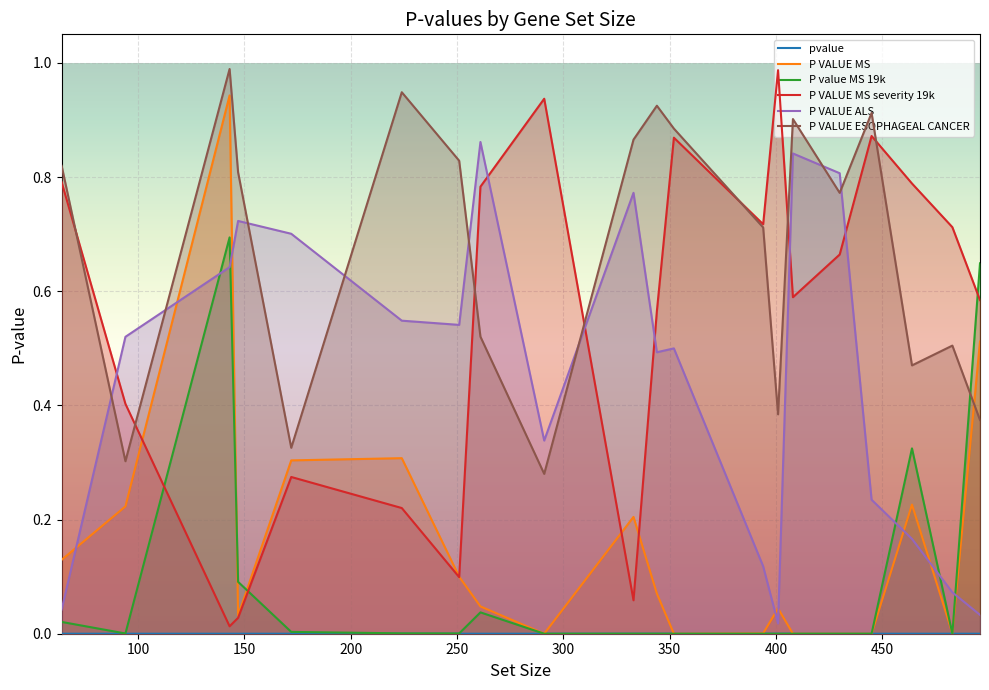

Reading right to left, extract all data points from this chart.

pvalue: 394=0.0	94=0.0	147=0.0	401=0.0	291=0.0	352=0.0	408=0.0	261=0.0	172=0.0	445=0.0	483=0.0	430=0.0	464=0.0	64=0.0	333=0.0	224=0.0	496=0.0	251=0.0	344=0.0	143=0.0
P VALUE MS: 394=0.0	94=0.2	147=0.0	401=0.0	291=0.0	352=0.0	408=0.0	261=0.0	172=0.3	445=0.0	483=0.0	430=0.0	464=0.2	64=0.1	333=0.2	224=0.3	496=0.5	251=0.1	344=0.1	143=0.9
P value MS 19k: 394=0.0	94=0.0	147=0.1	401=0.0	291=0.0	352=0.0	408=0.0	261=0.0	172=0.0	445=0.0	483=0.0	430=0.0	464=0.3	64=0.0	333=0.0	224=0.0	496=0.6	251=0.0	344=0.0	143=0.7
P VALUE MS severity 19k: 394=0.7	94=0.4	147=0.0	401=1.0	291=0.9	352=0.9	408=0.6	261=0.8	172=0.3	445=0.9	483=0.7	430=0.7	464=0.8	64=0.8	333=0.1	224=0.2	496=0.6	251=0.1	344=0.6	143=0.0
P VALUE ALS: 394=0.1	94=0.5	147=0.7	401=0.0	291=0.3	352=0.5	408=0.8	261=0.9	172=0.7	445=0.2	483=0.1	430=0.8	464=0.2	64=0.0	333=0.8	224=0.5	496=0.0	251=0.5	344=0.5	143=0.6
P VALUE ESOPHAGEAL CANCER: 394=0.7	94=0.3	147=0.8	401=0.4	291=0.3	352=0.9	408=0.9	261=0.5	172=0.3	445=0.9	483=0.5	430=0.8	464=0.5	64=0.8	333=0.9	224=0.9	496=0.4	251=0.8	344=0.9	143=1.0